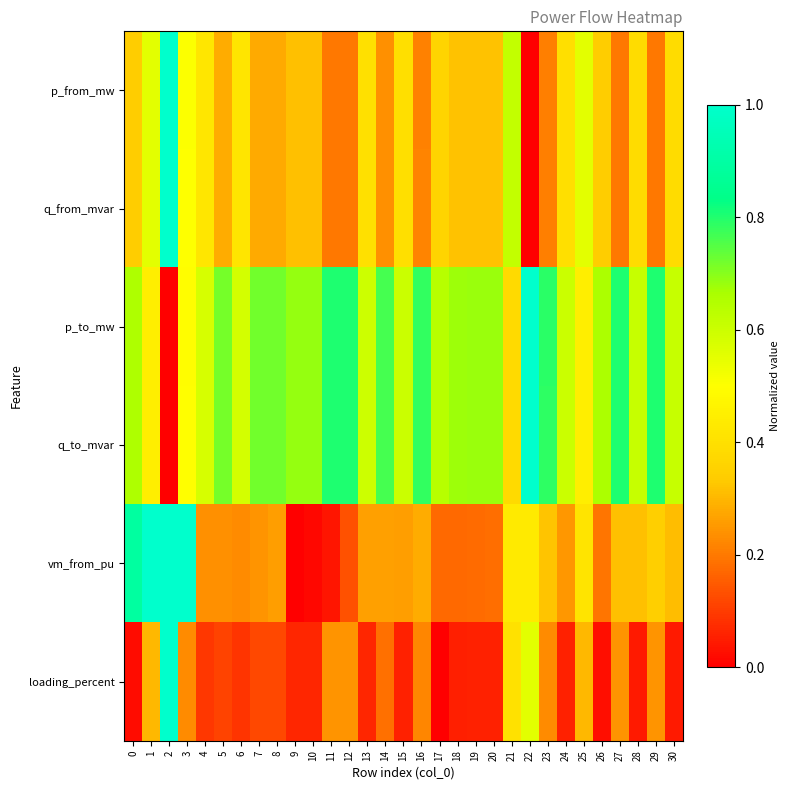

How many series are shown in this chart?

6